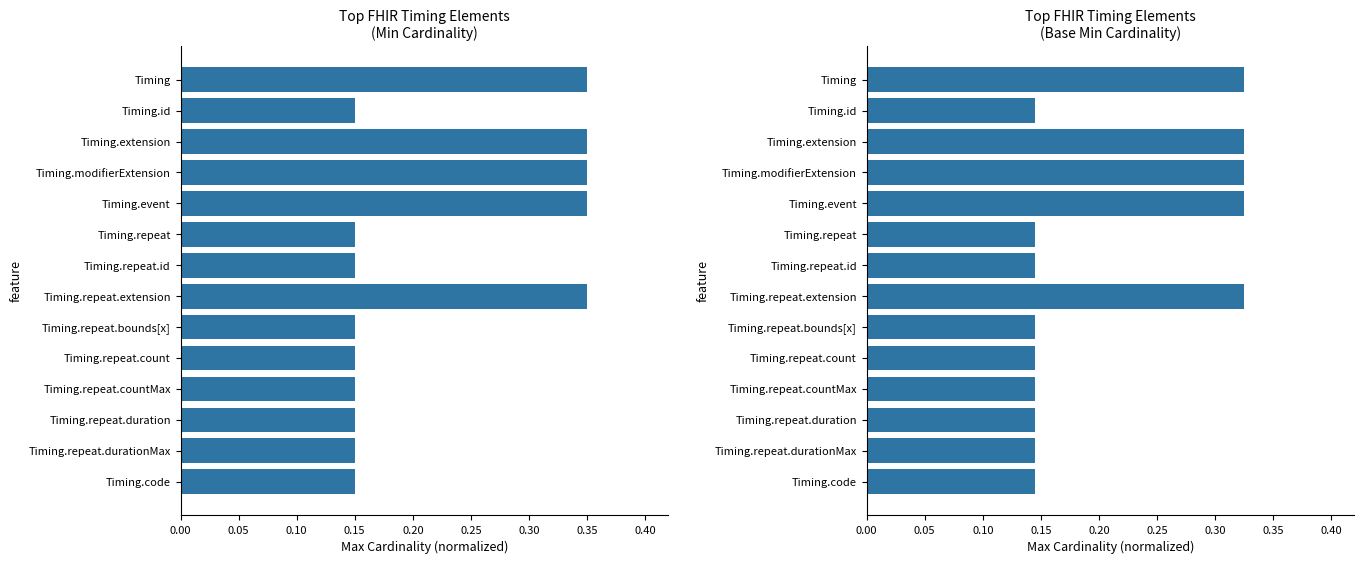

Which series has the largest total across all categories?

Min